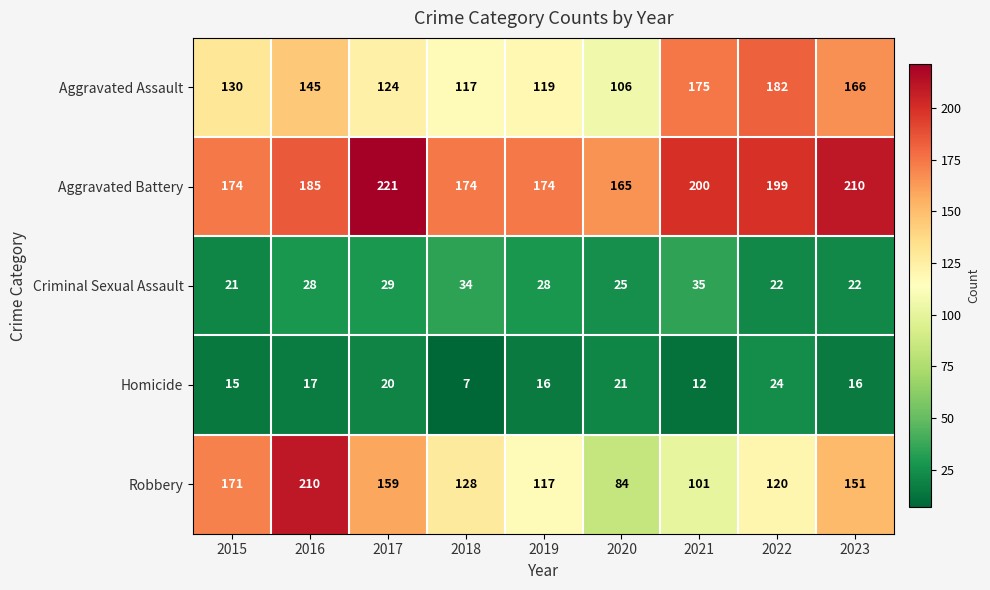

What is the difference between the maximum and minimum values in the Criminal Sexual Assault series?

14